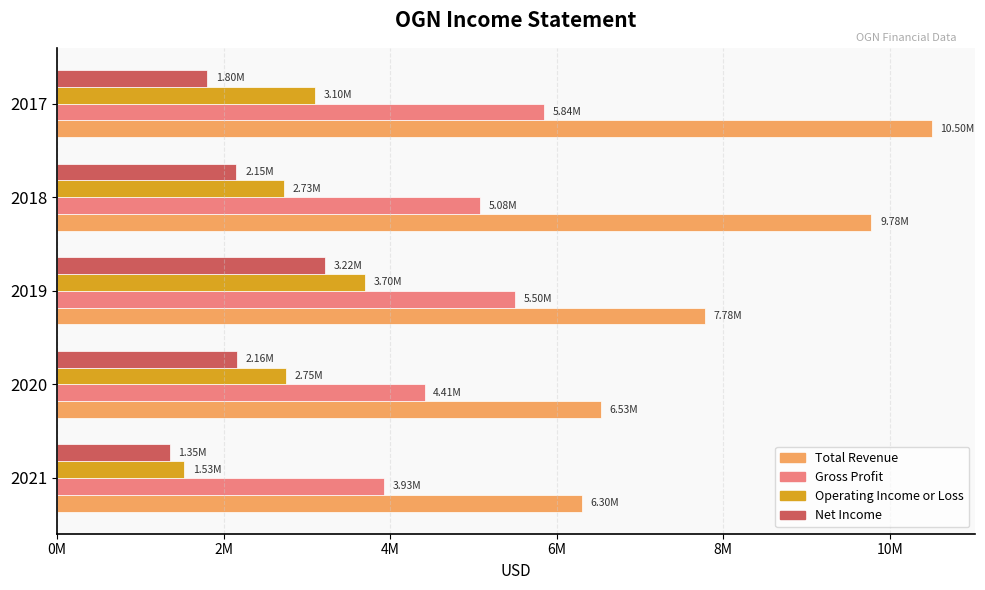

What are all the series names shown in the legend?

Total Revenue, Gross Profit, Operating Income or Loss, Net Income